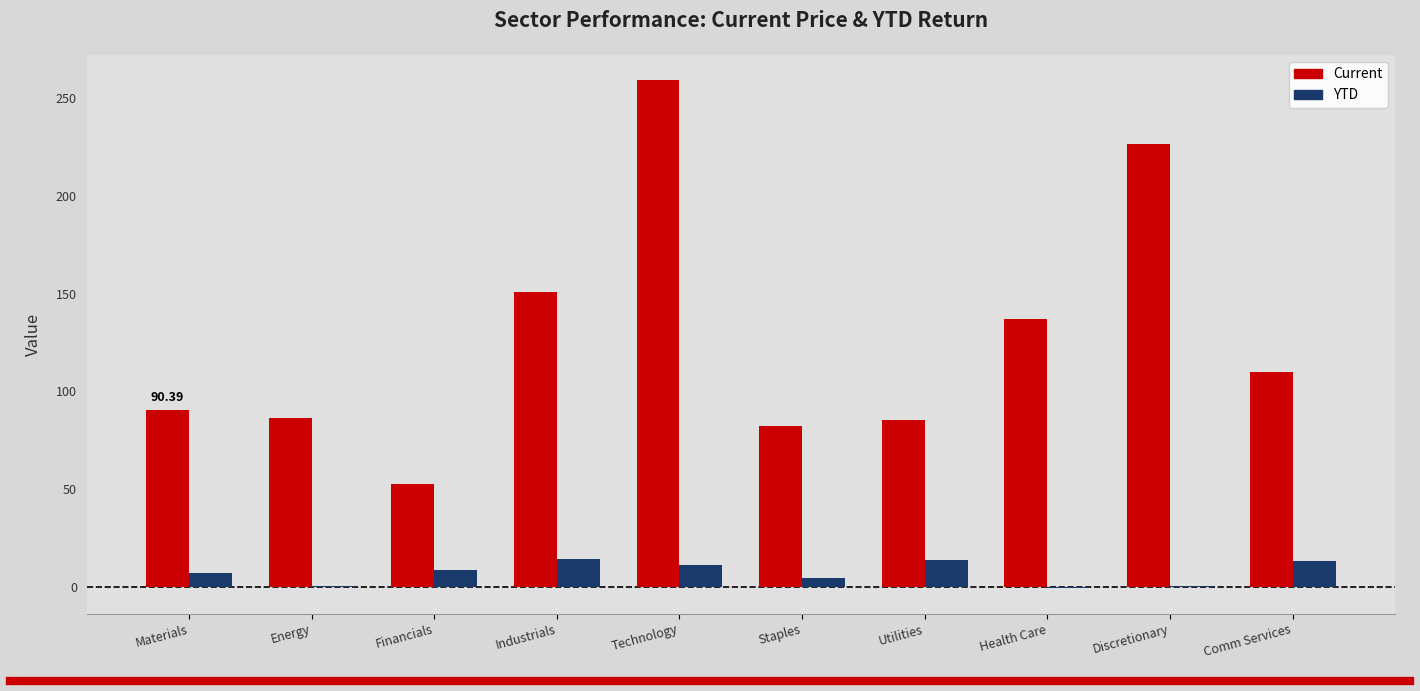

What is the sum of all Current values?

1280.1